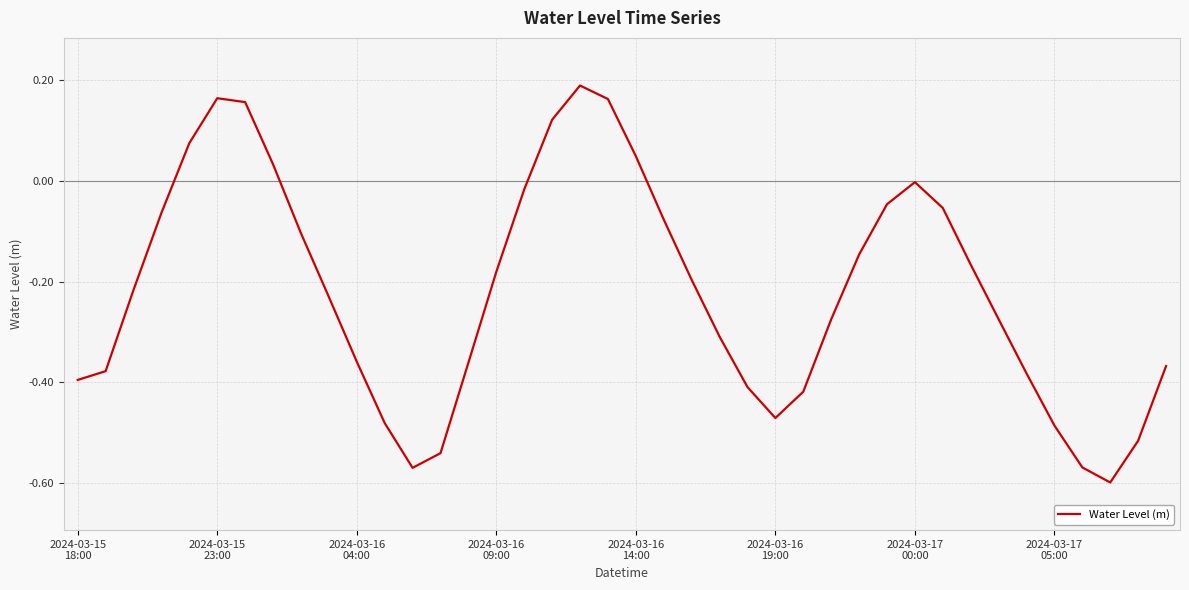

What is the difference between the maximum and minimum values?

0.8